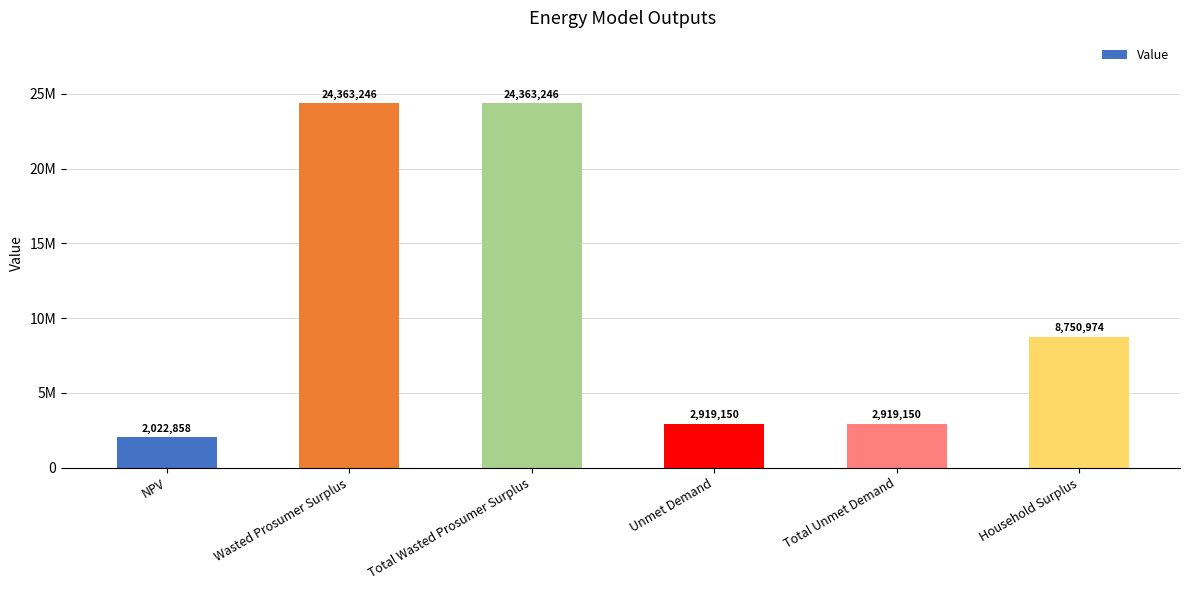

How many data points does each series have?

6